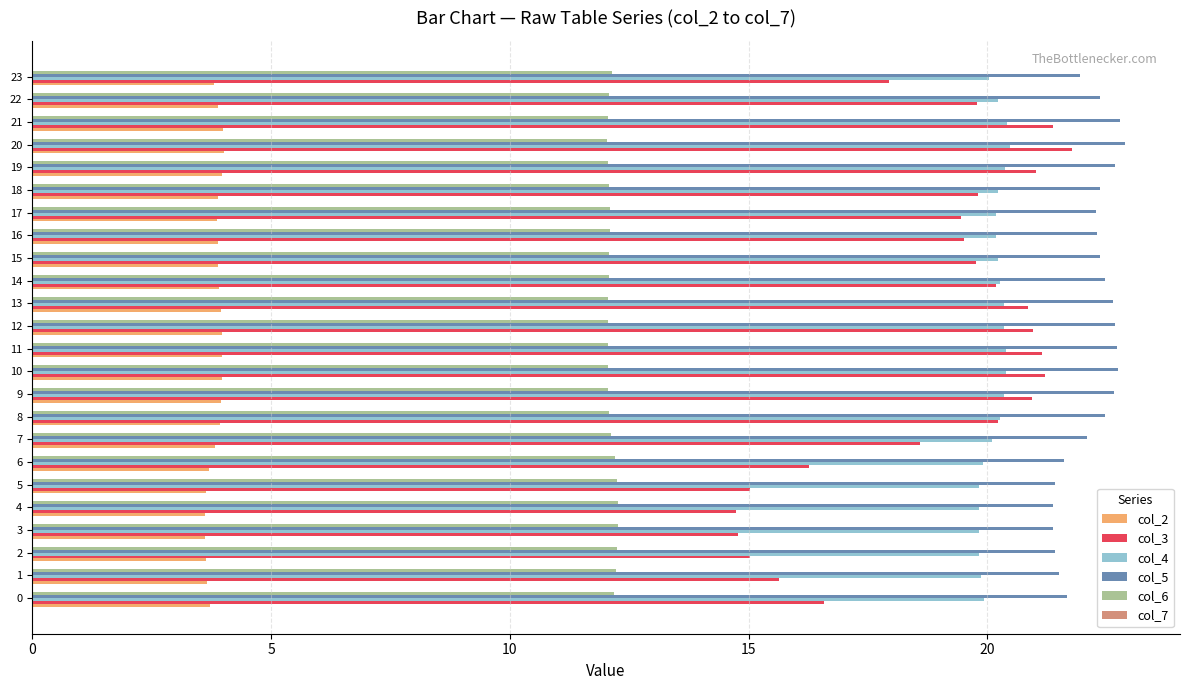

Which series has the largest range (max minus min)?

col_3